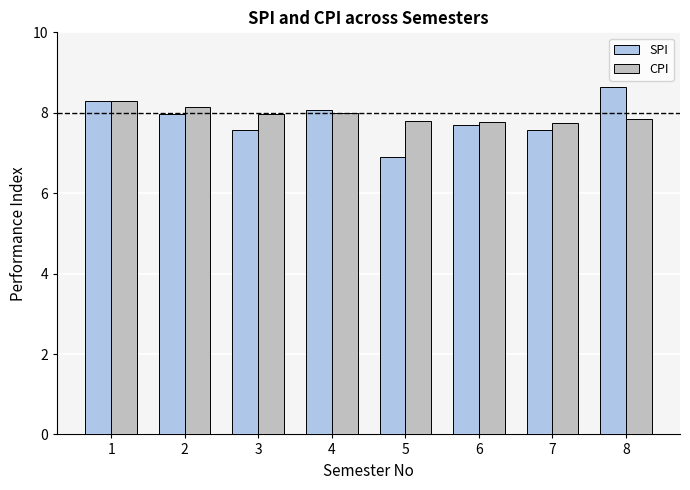

At how many categories does at least one series exceed 7?

8